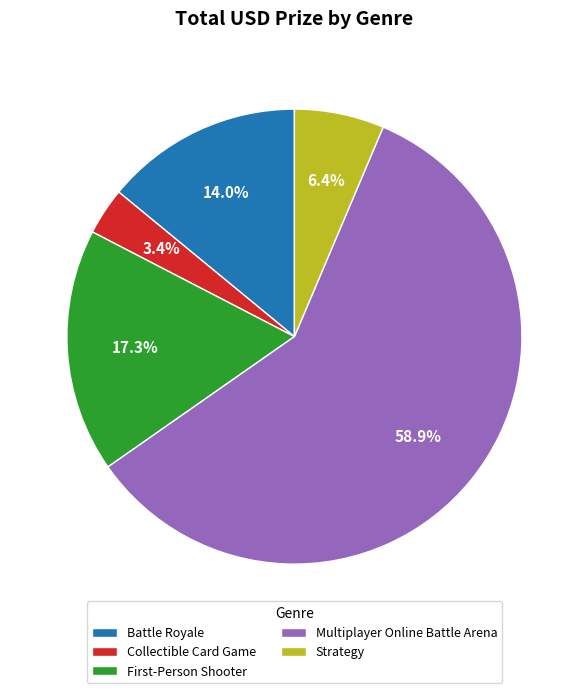

Combined, do Multiplayer Online Battle Arena and Collectible Card Game account for over 50%?

Yes